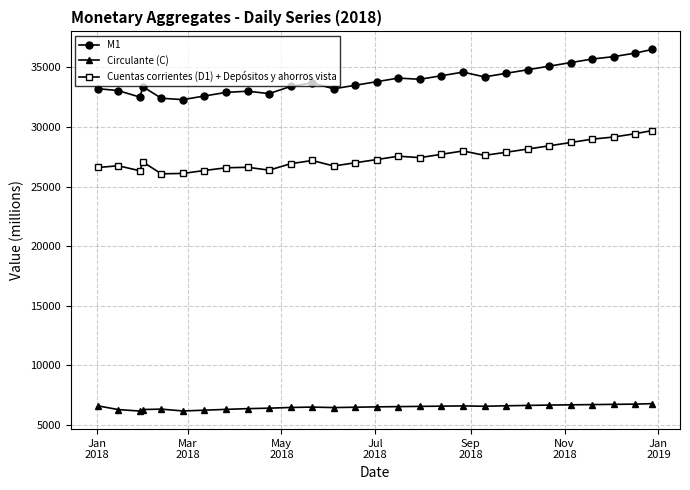

True or false: M1 and Circulante (C) cross at least once.

False